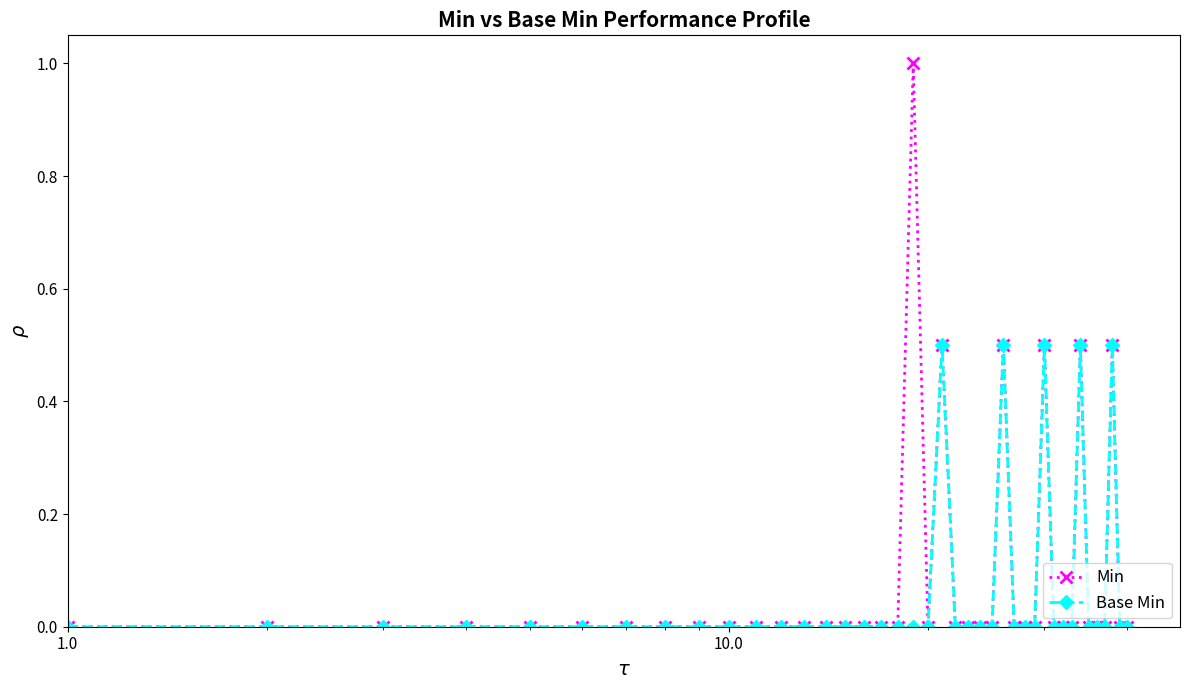

What is the greatest value displayed?

1.0